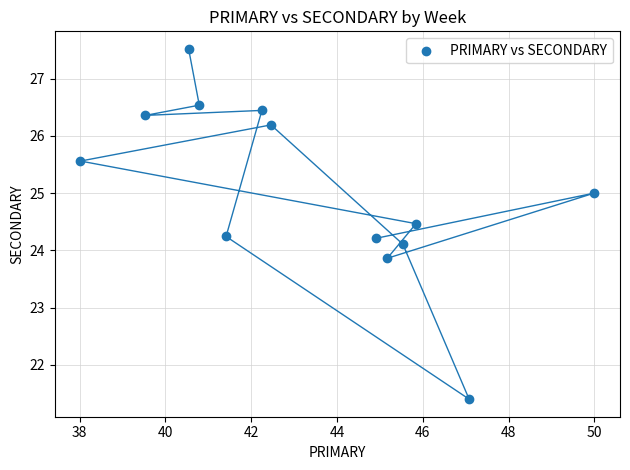

What is the range of X values (max minus min)?

12.0